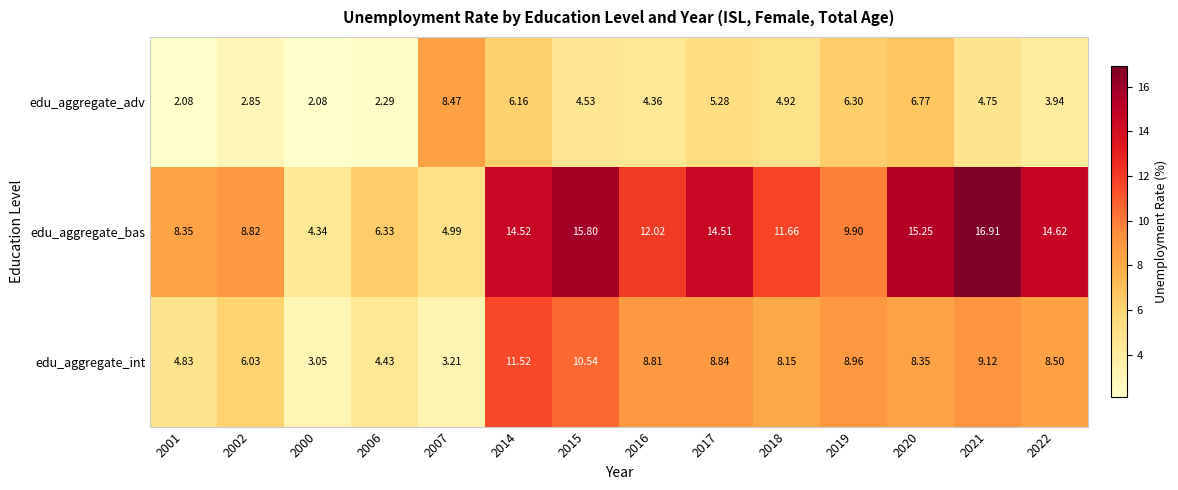

Which series has the largest range (max minus min)?

edu_aggregate_bas